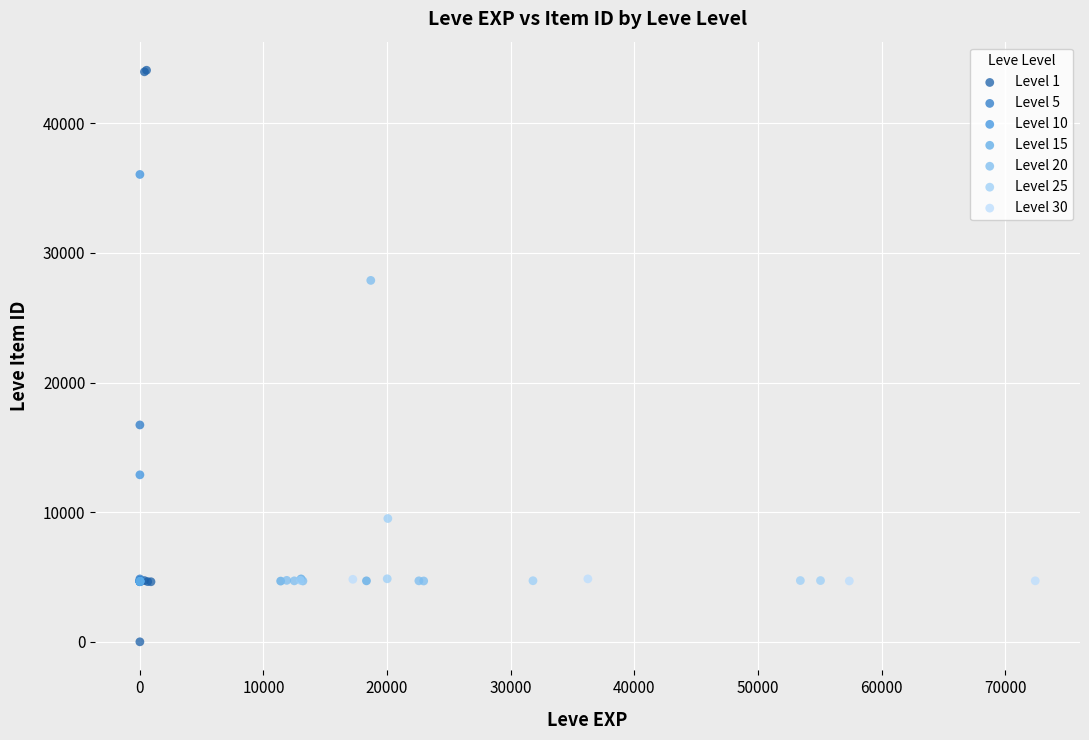

Which series has the widest spread of Y values?

Level 1